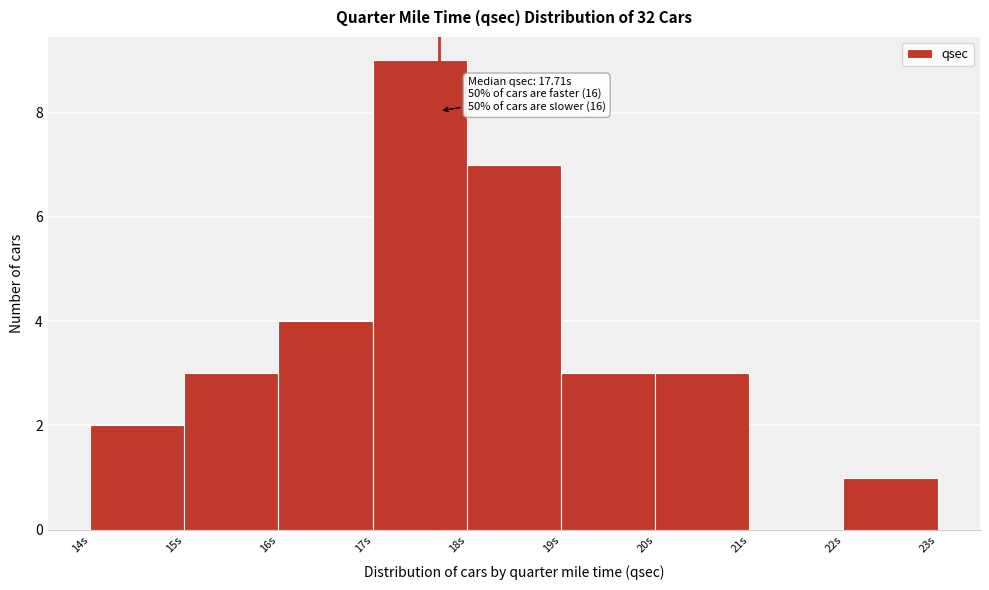

Over which range of the x-axis is the bar tallest?

17 to 18